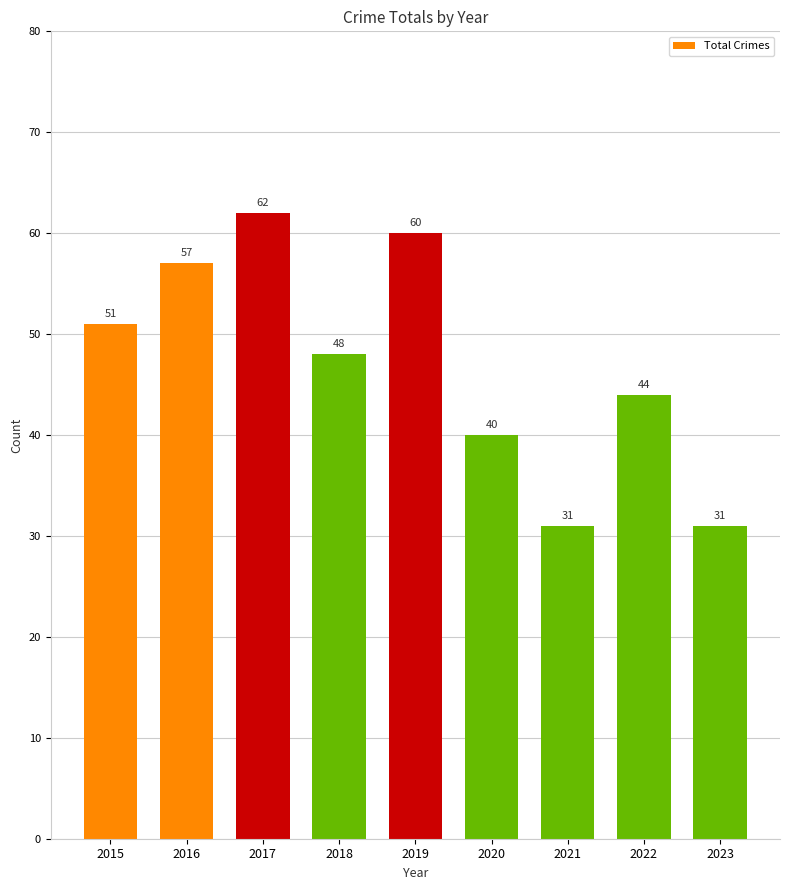

What is the value of the 3rd bar from the left?

62